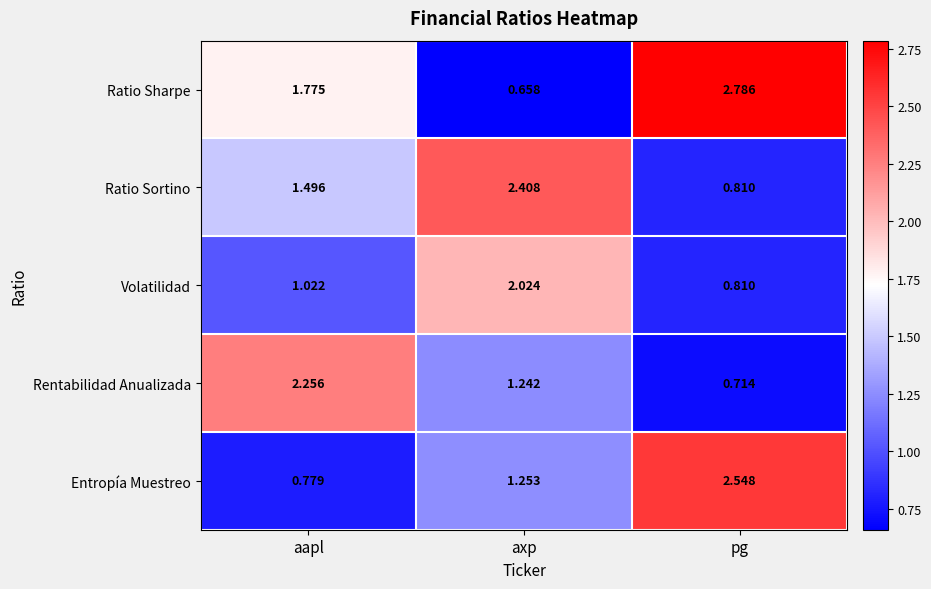

Which label corresponds to the largest value in the chart?

pg